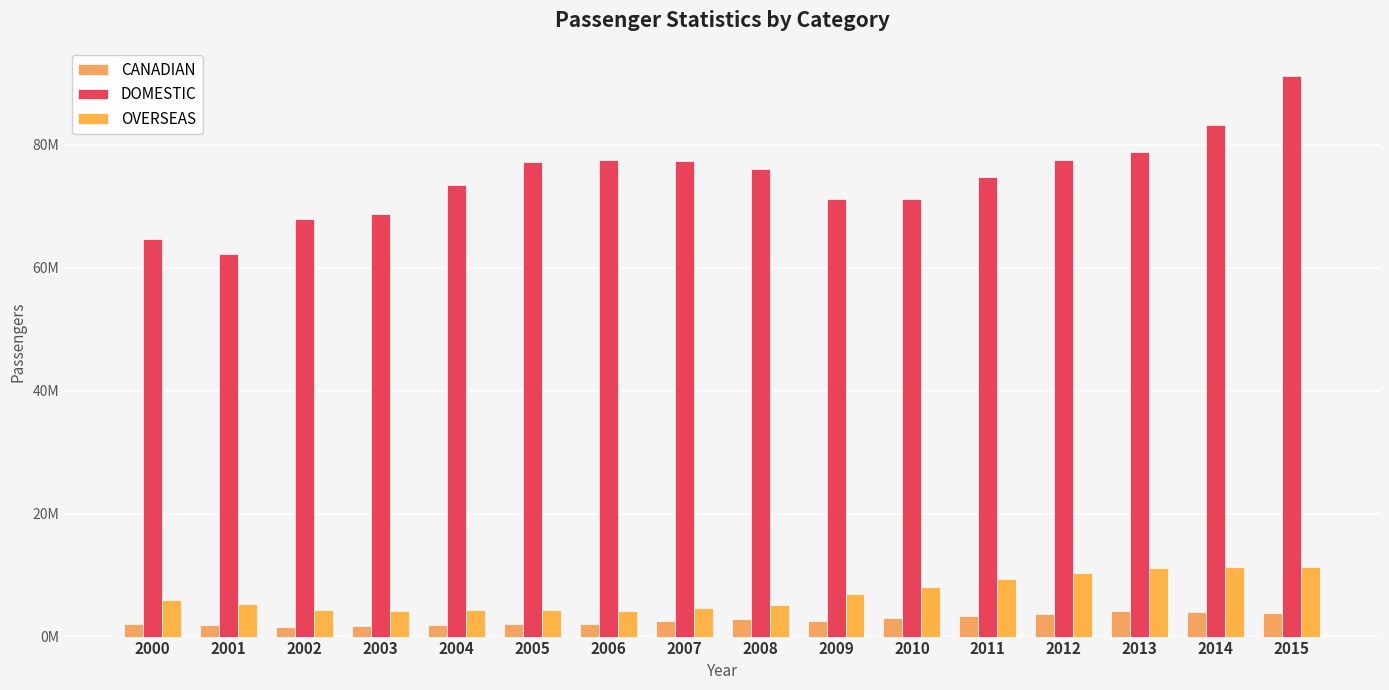

Are the bars grouped side by side (vs. stacked)?

Yes